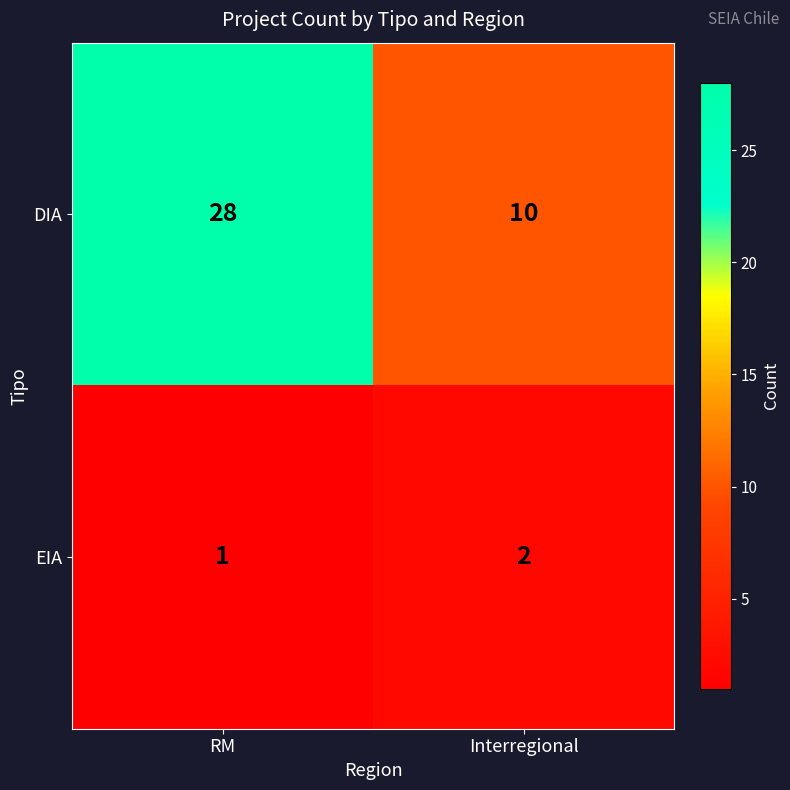

At how many categories does at least one series exceed 16?

1